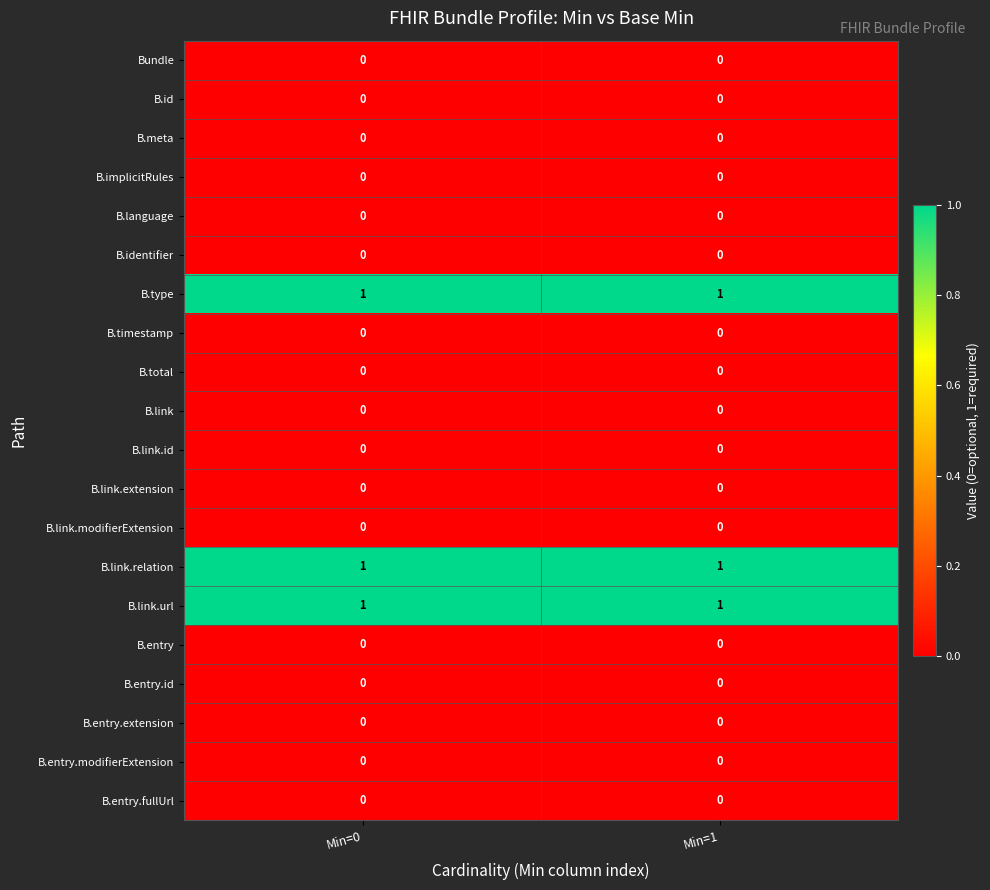

The value of B.link at Min=0 is 0. True or false?

True